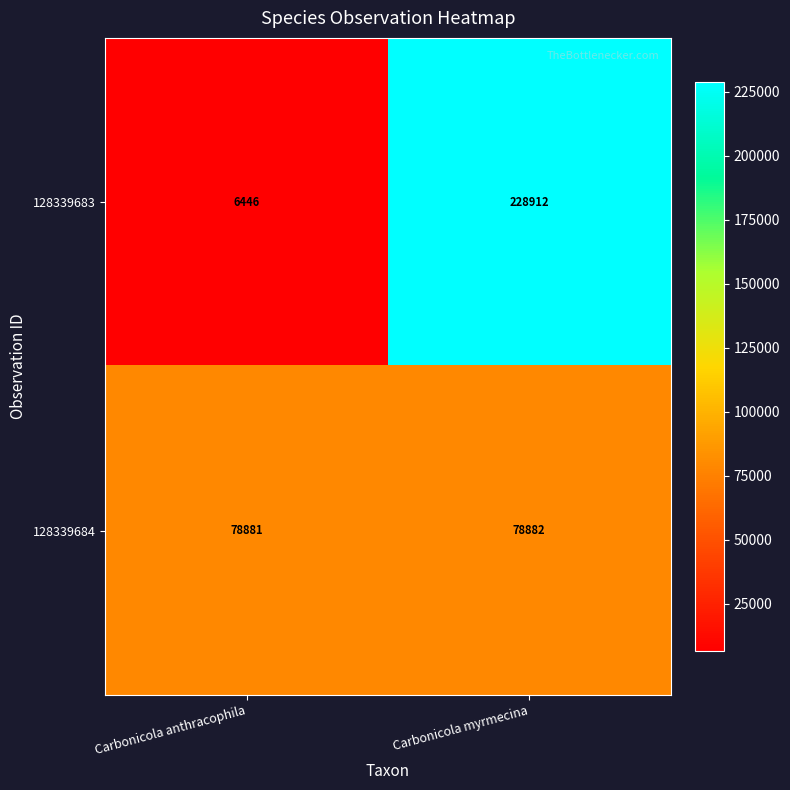

Reading left to right, transcribe all the data shown in this chart.

128339683: 6446	228912
128339684: 78881	78882